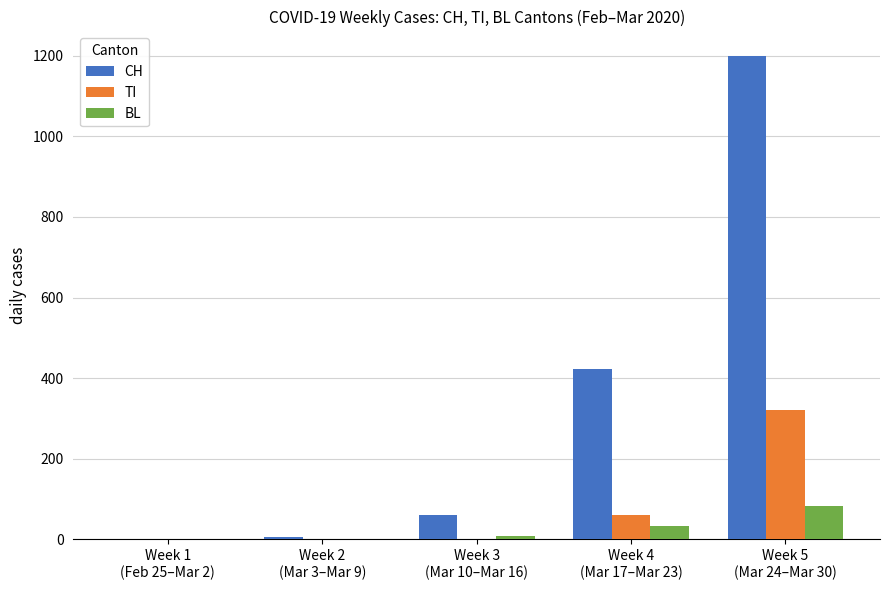

Is it true that TI equals 0 at Week 1
(Feb 25–Mar 2)?

True